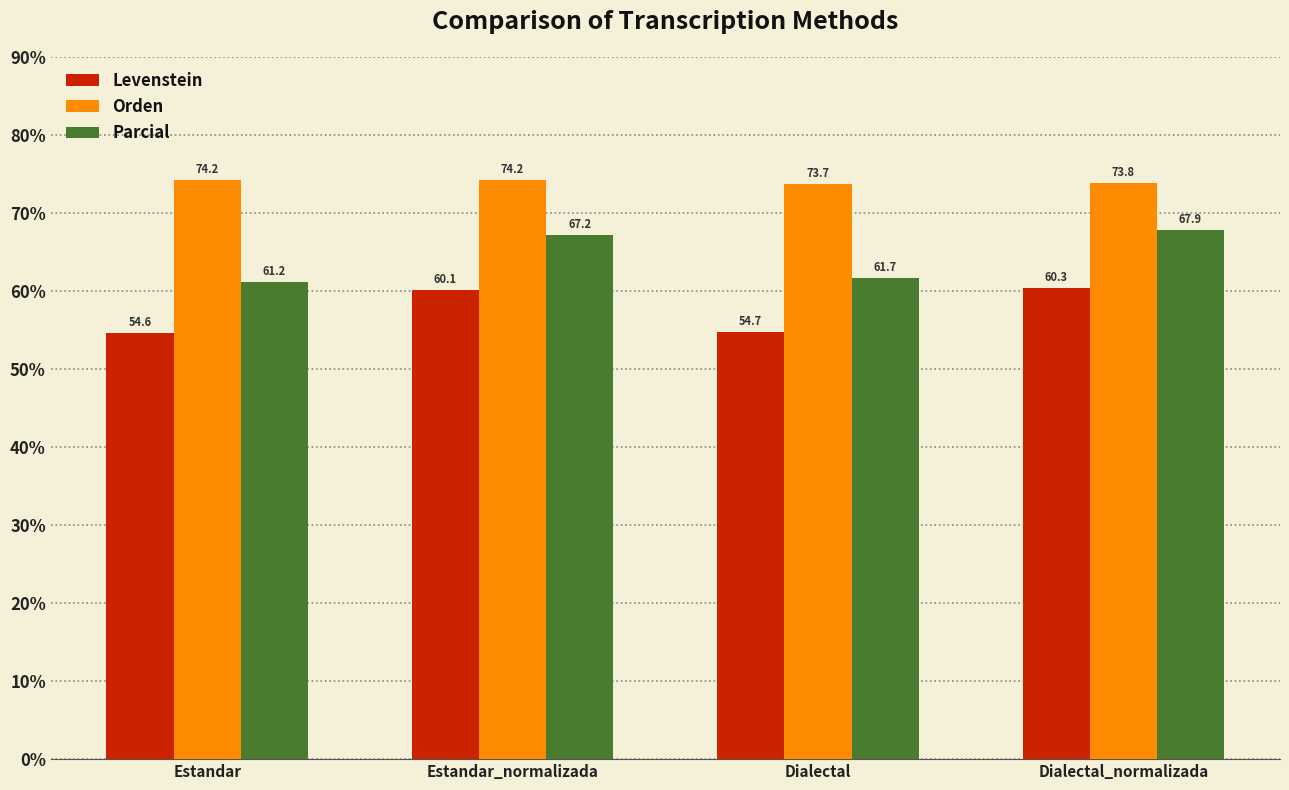

At which label does Orden first exceed 74?

Estandar